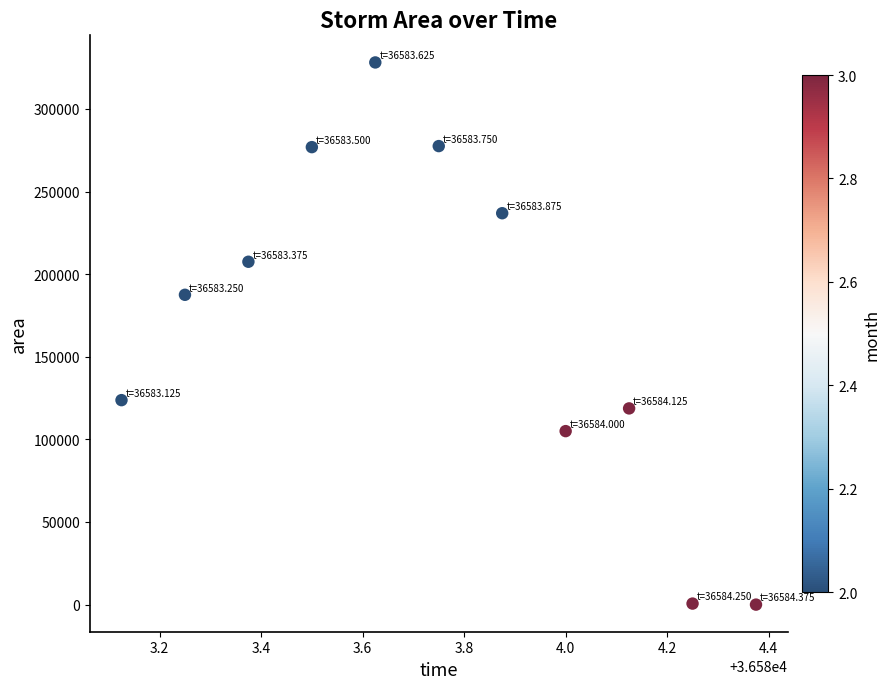

What Y value in the scatter plot is closest to 164062?

187500